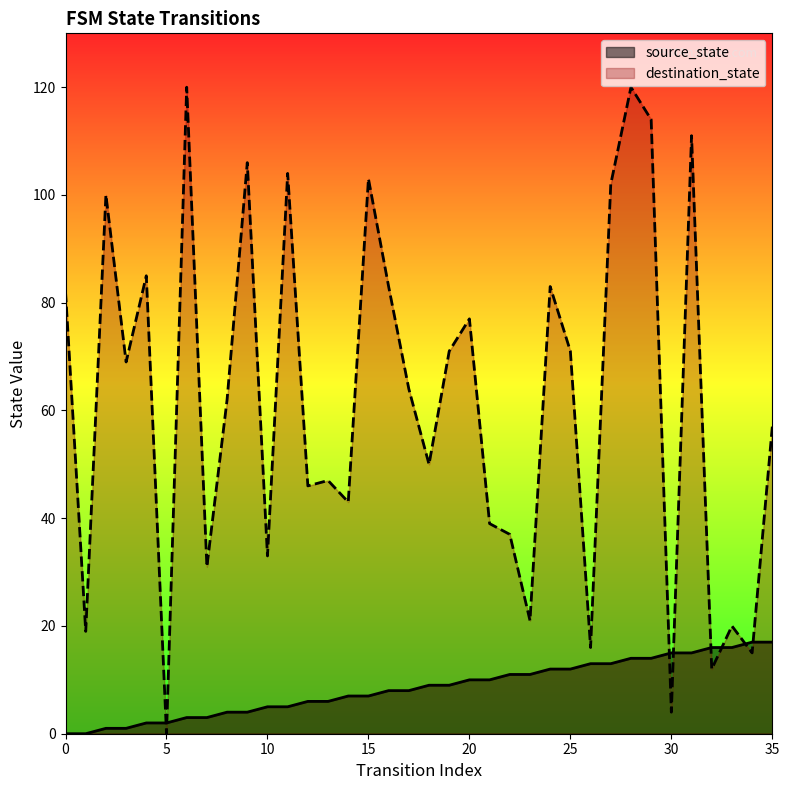

At how many categories does at least one series exceed 85?

9